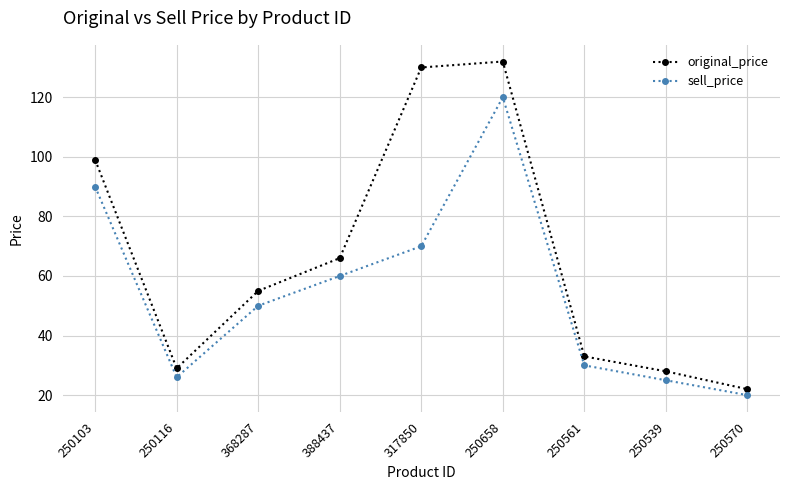

Where is the first local maximum for original_price?

250658